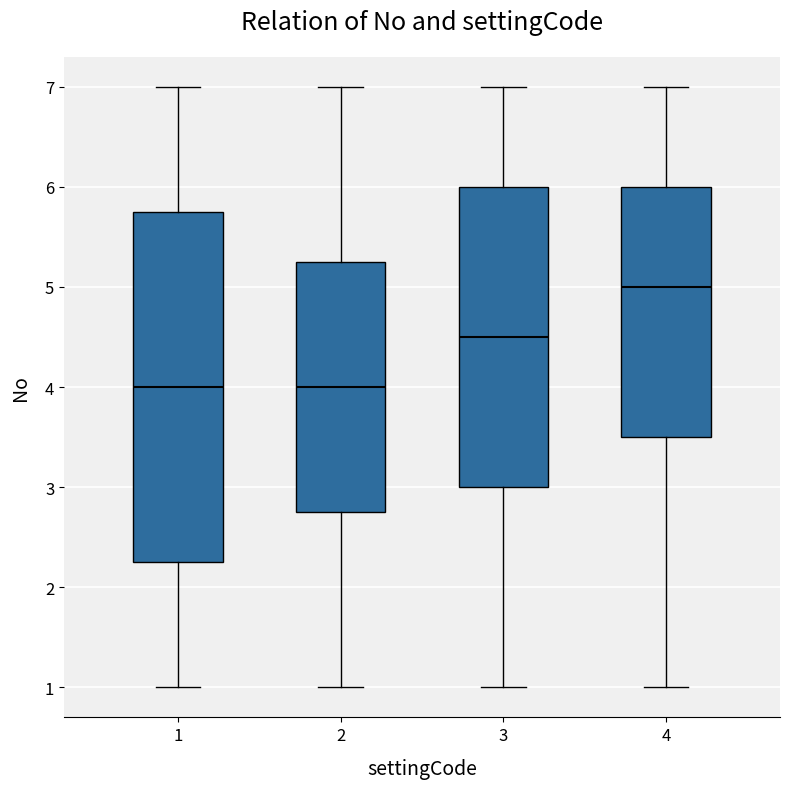

Reading left to right, transcribe this box plot: for each box, give where its median line is, the range the box spans, and where its two whiskers end, as read against the y-axis. The values are not printed on the chart, so give them approximately, as read against the axis.

1: median 4.0, box 2.3 to 5.8, whiskers 1.0 to 7.0
2: median 4.0, box 2.8 to 5.3, whiskers 1.0 to 7.0
3: median 4.5, box 3.0 to 6.0, whiskers 1.0 to 7.0
4: median 5.0, box 3.5 to 6.0, whiskers 1.0 to 7.0